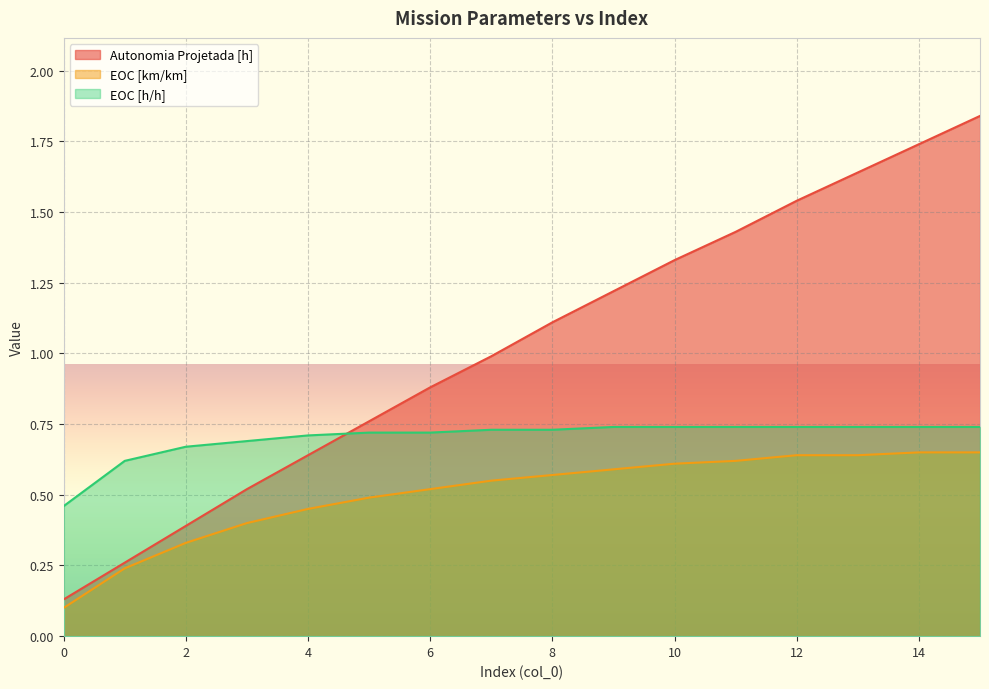

What is the spread (max minus min) of values at 1?

0.4